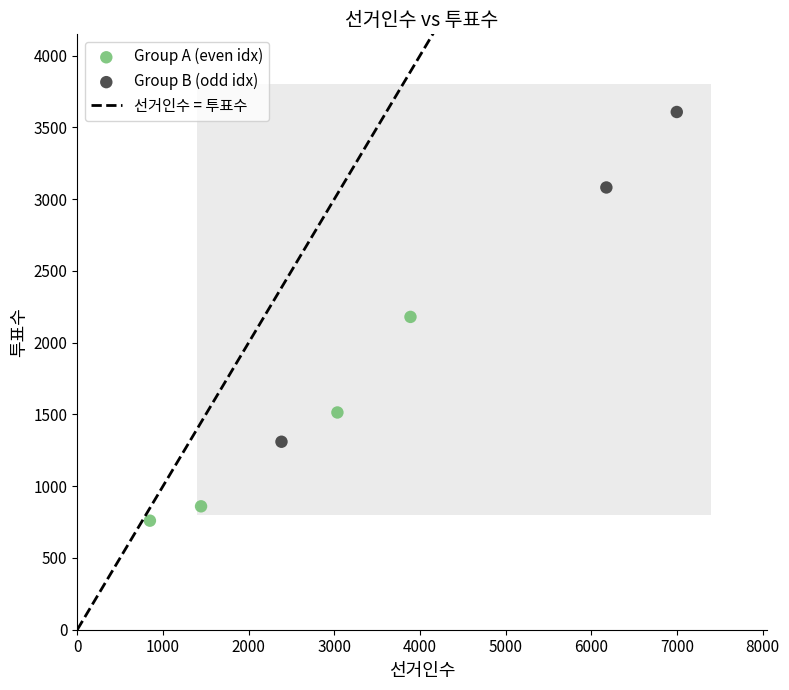

Which series contains the highest Y value?

Group B (odd idx)